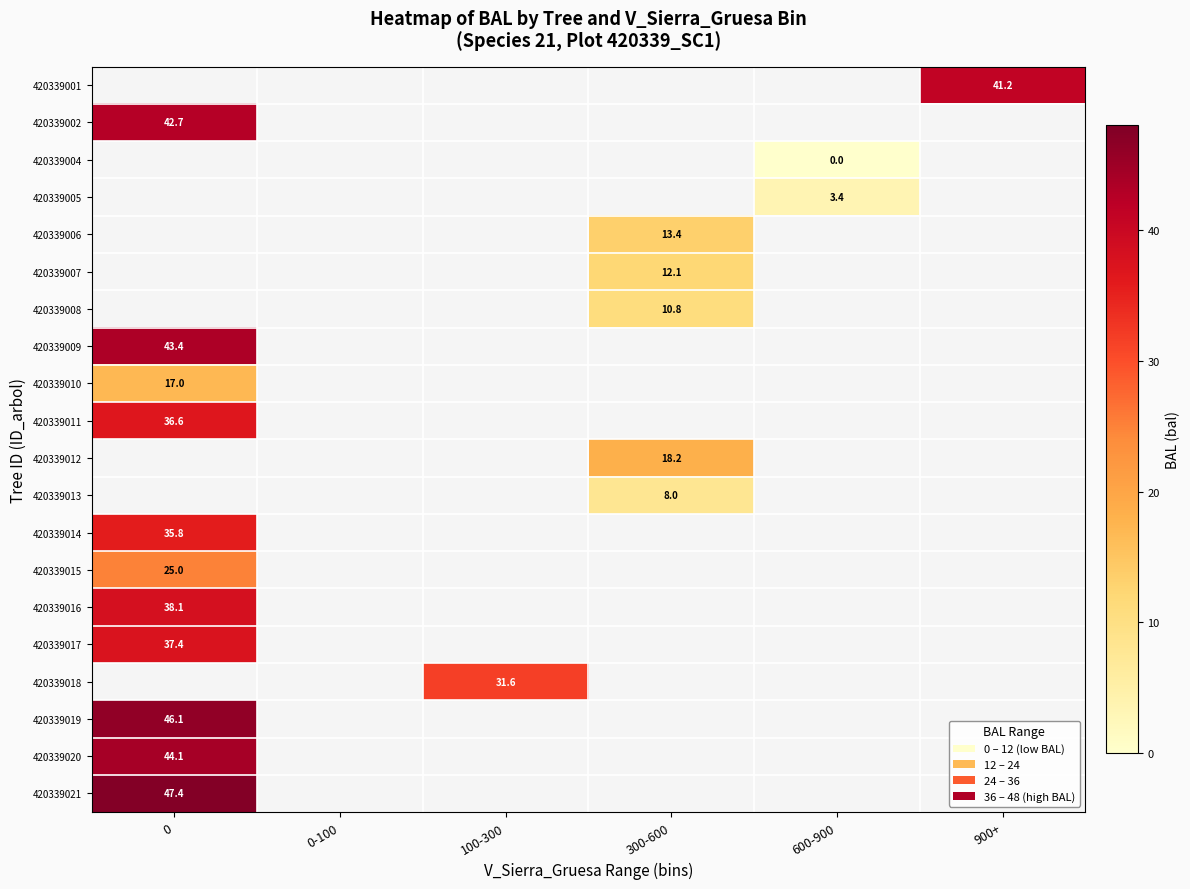

True or false: 420339009 has a value of 43.4 at 0.

True